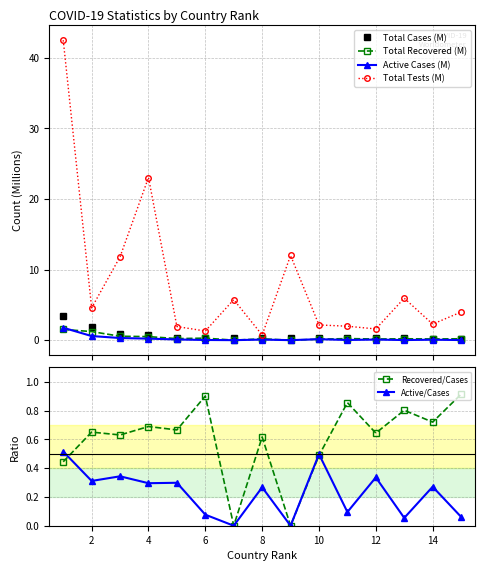

Is this an area chart (filled region under the line)?

No